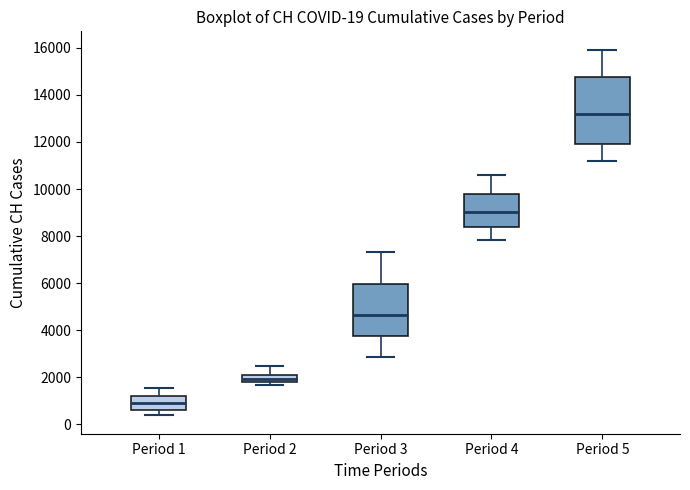

Comparing the boxes themselves (not the whiskers), which one is the tallest?

Period 5